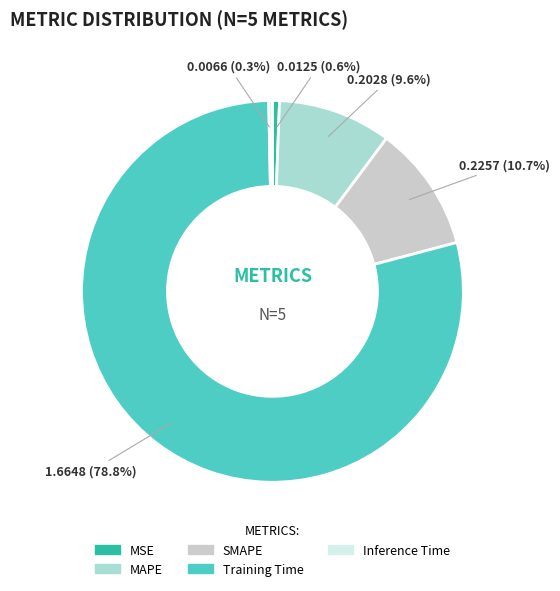

To the nearest percent, what percentage of the pie is MAPE?

10%